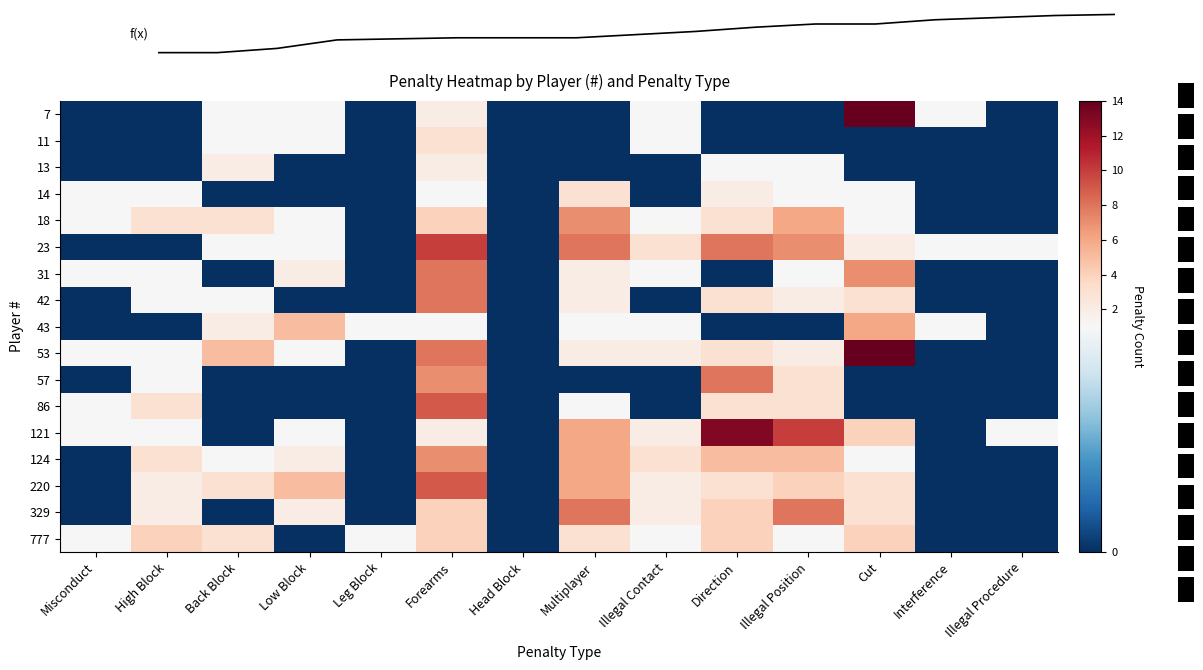

What is the total value across all series at Direction?

60